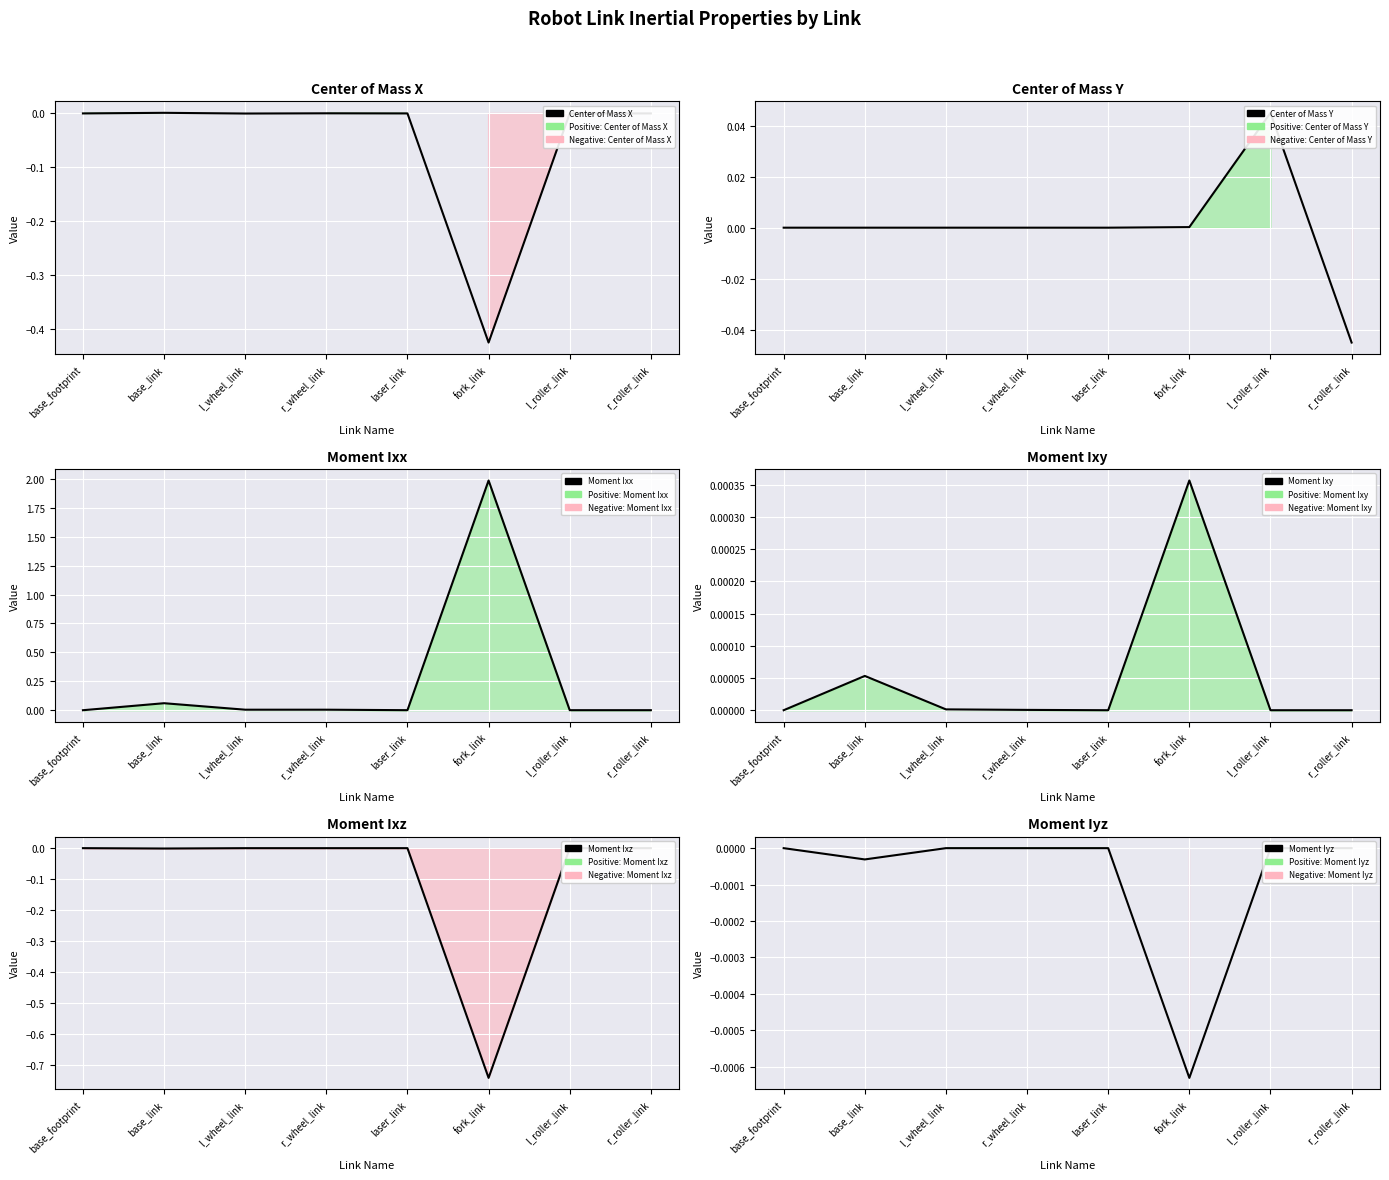

How many lines are shown in the chart?

6